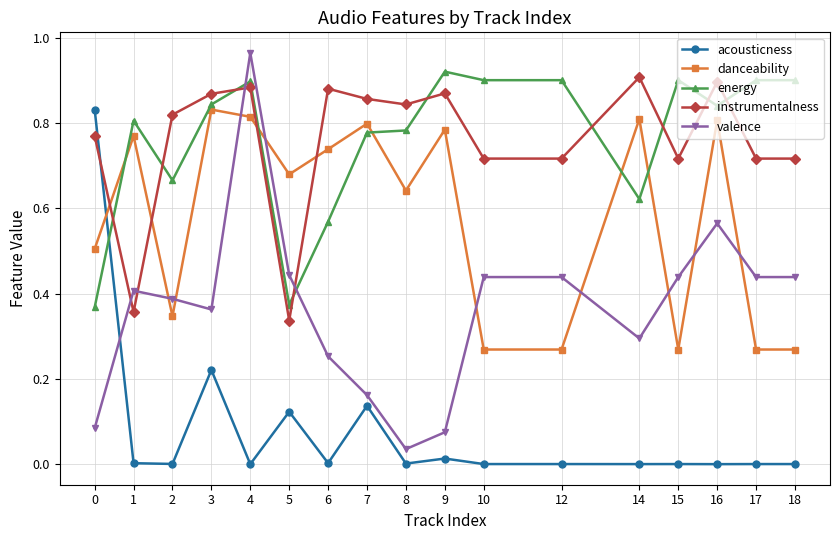

How many intersections are there between valence and energy?

2